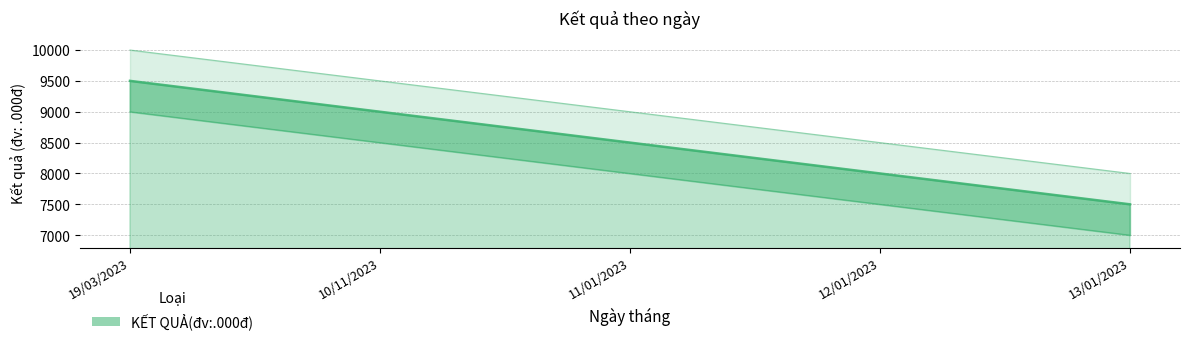

Reading left to right, list all the values displayed in this chart.

9500	9000	8500	8000	7500